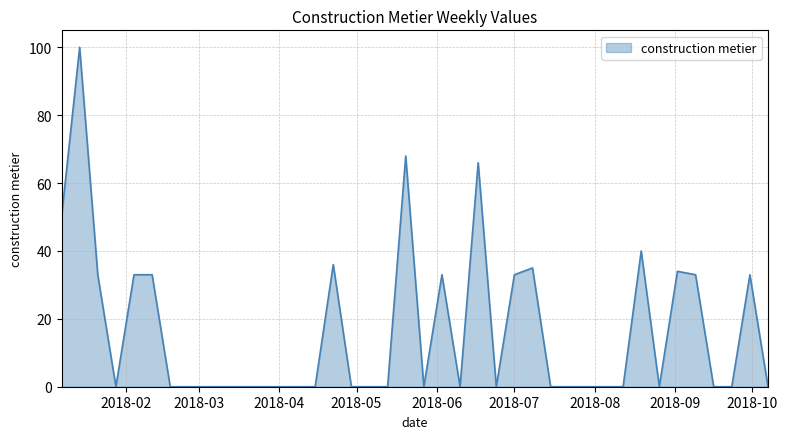

What is the greatest value displayed?

100